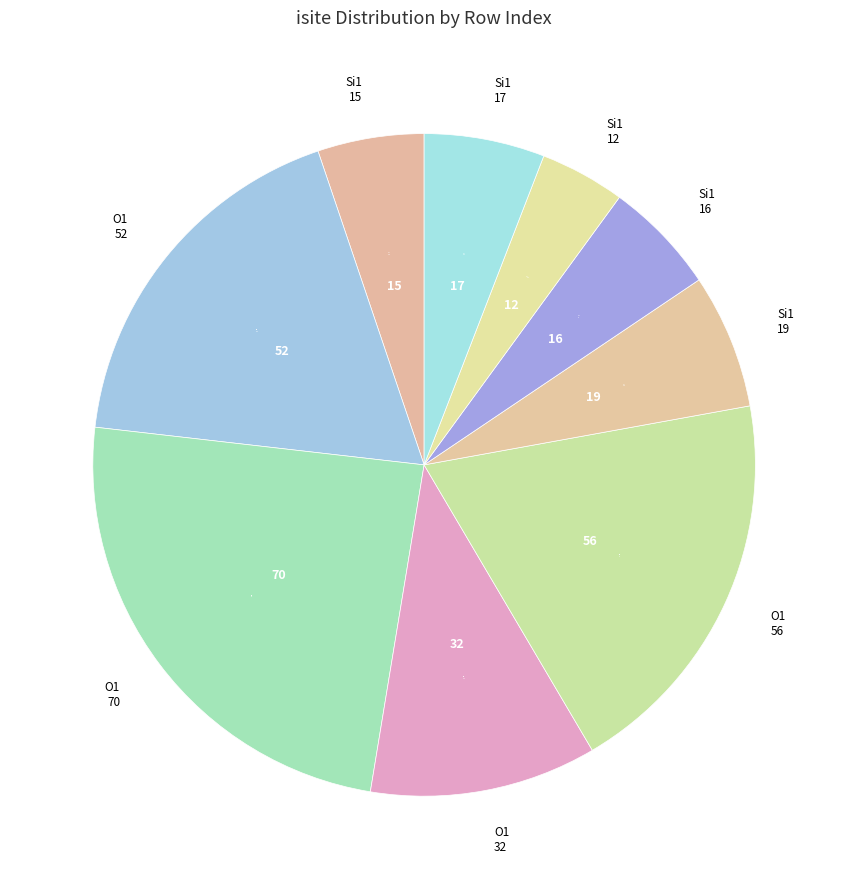

What is the smallest slice in the pie chart?

Si1 12